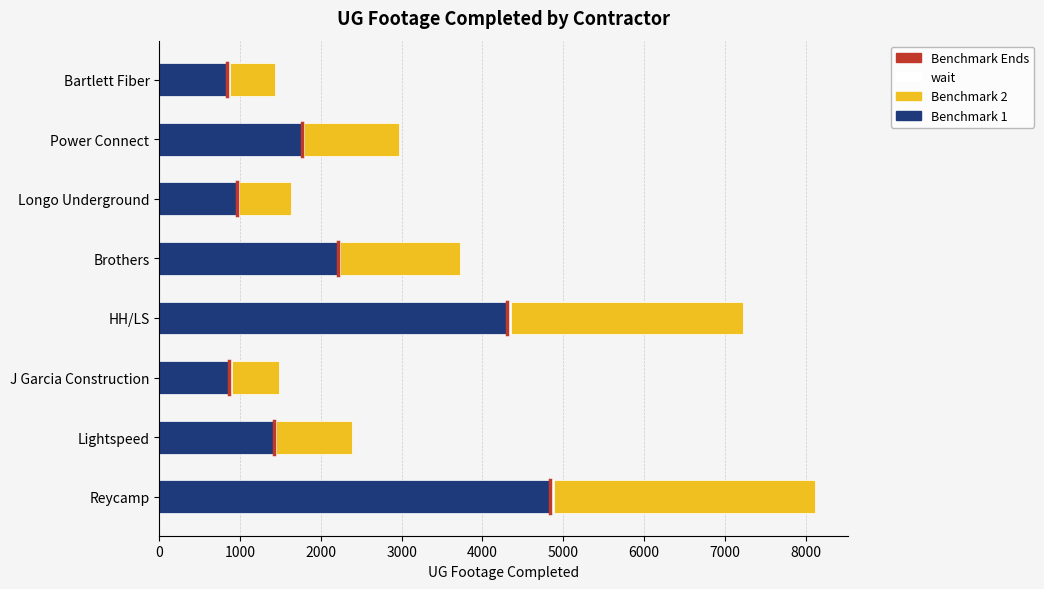

How many series are shown in this chart?

3